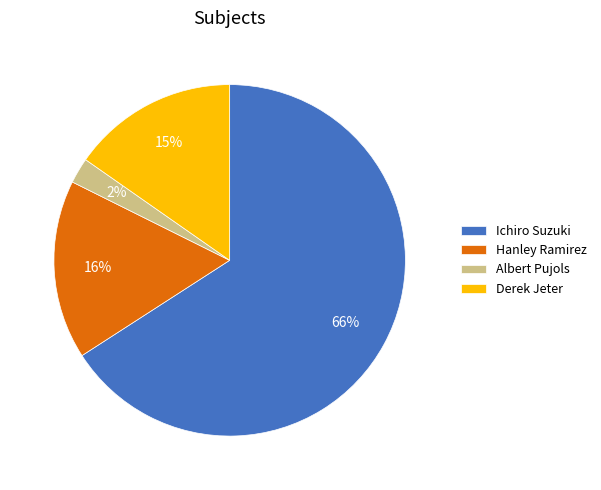

Count the number of slices in the pie.

4